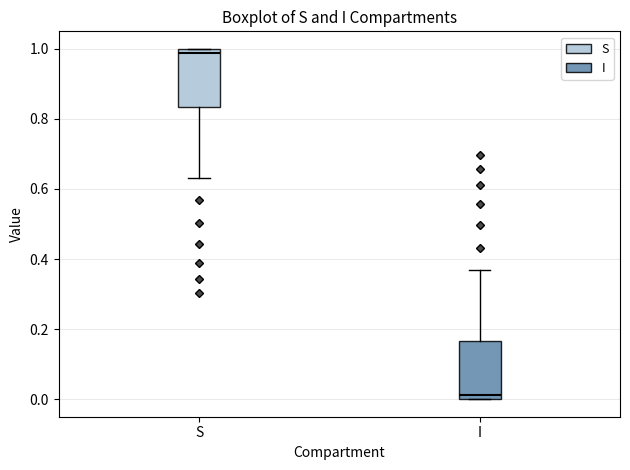

Reading left to right, read every box against the y-axis: the position of its median line, the range the box covers, and the ends of its whiskers. The values are not printed on the chart, so give them approximately, as read against the axis.

S: median 0.98, box 0.84 to 1.00, whiskers 0.64 to 1.00
I: median 0.02, box 0.00 to 0.16, whiskers 0.00 to 0.36